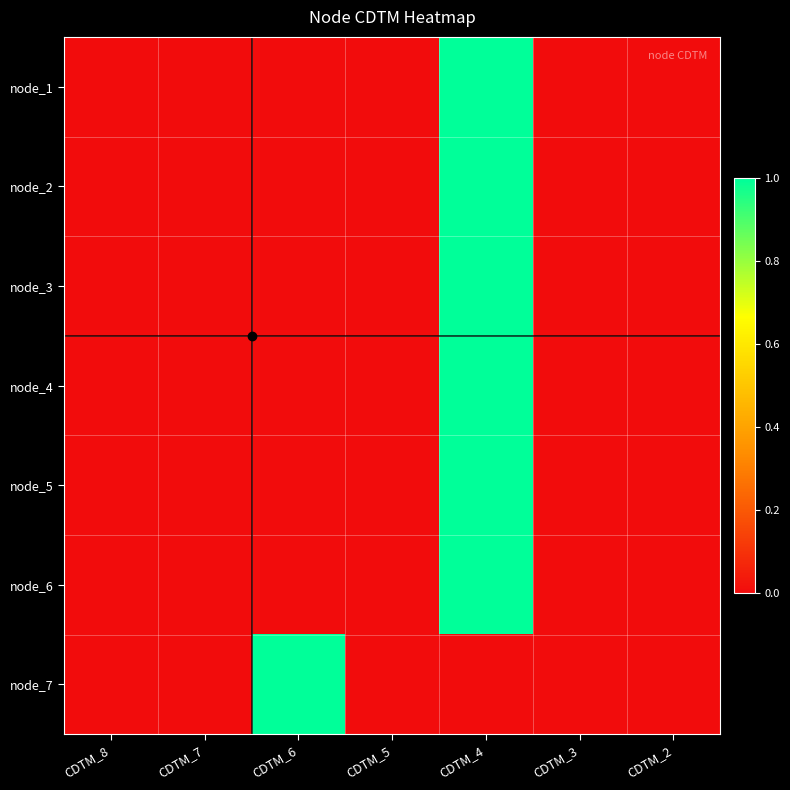

Rank the series at CDTM_7 from lowest to highest value.

node_1, node_2, node_3, node_4, node_5, node_6, node_7